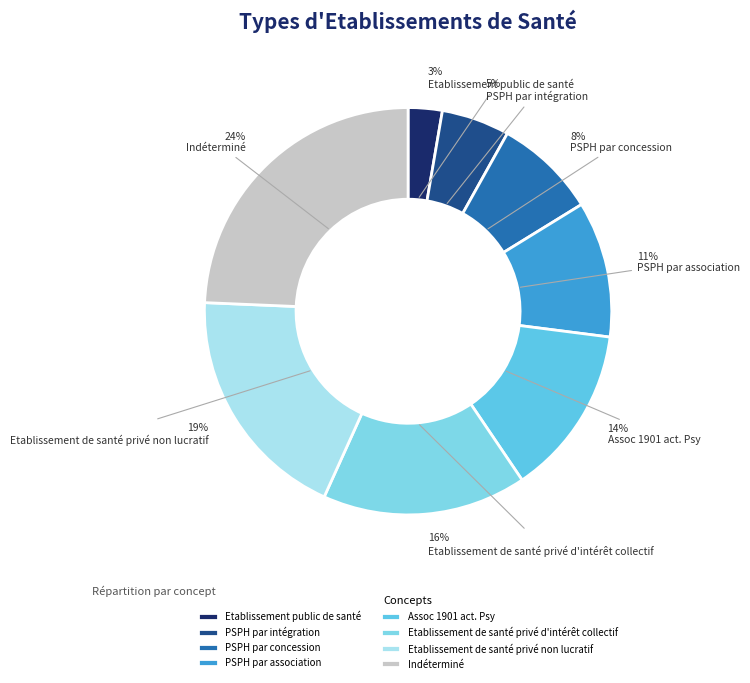

To the nearest percent, what portion does PSPH par concession represent?

8%